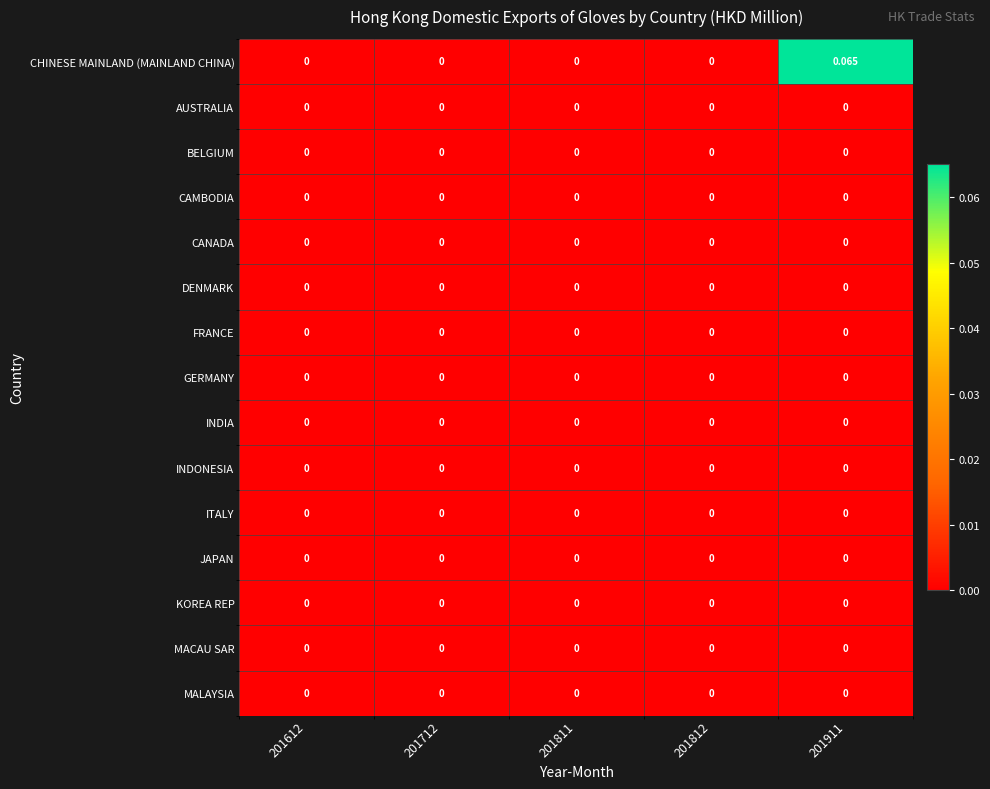

Which series has the largest total across all categories?

CHINESE MAINLAND (MAINLAND CHINA)